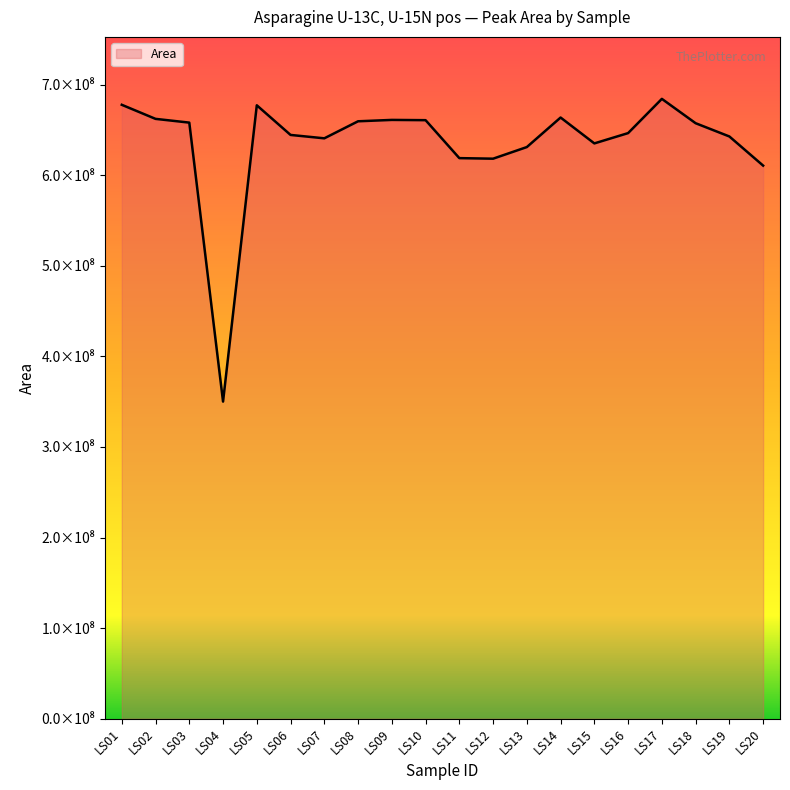

Where is the data nearest to the value 517236779?

LS20